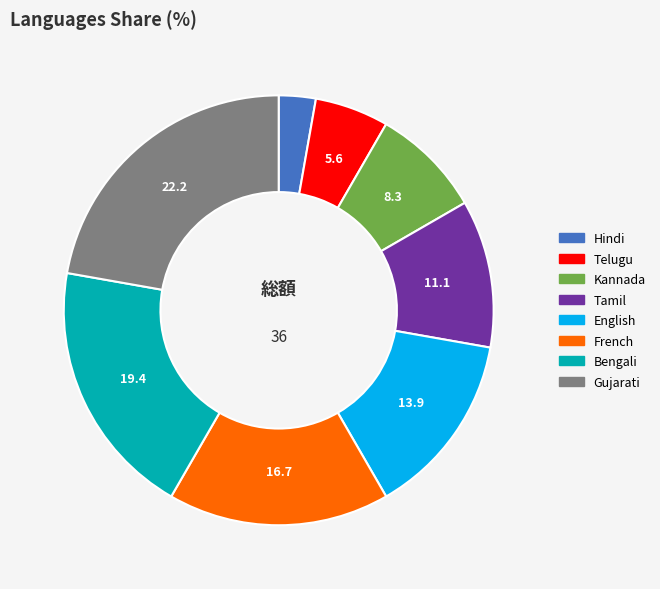

Is Hindi the majority of the pie?

No